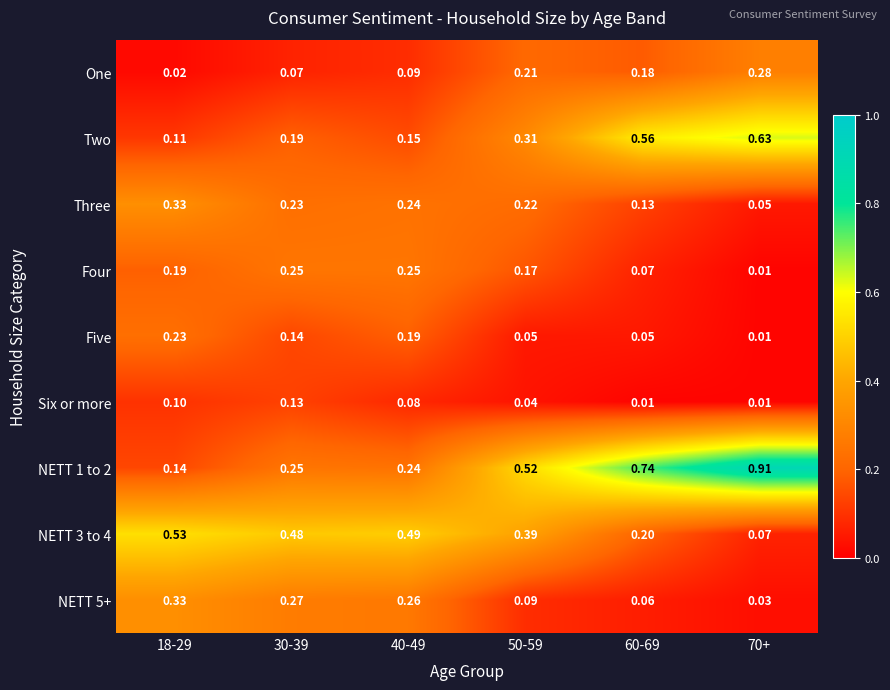

At 70+, list the series in order from largest to smallest.

NETT 1 to 2, Two, One, NETT 3 to 4, Three, NETT 5+, Four, Five, Six or more